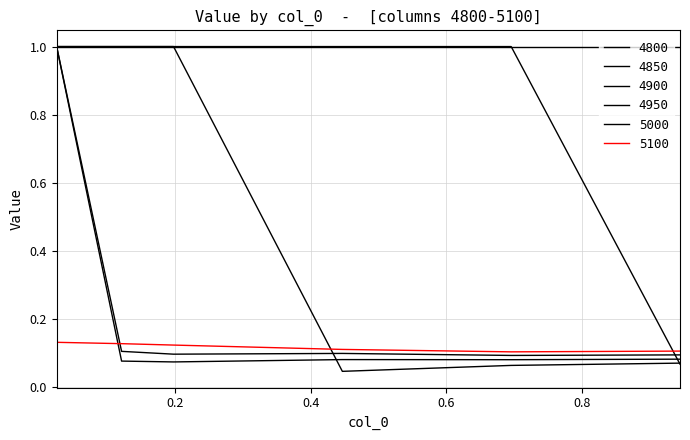

How many lines are shown in the chart?

6